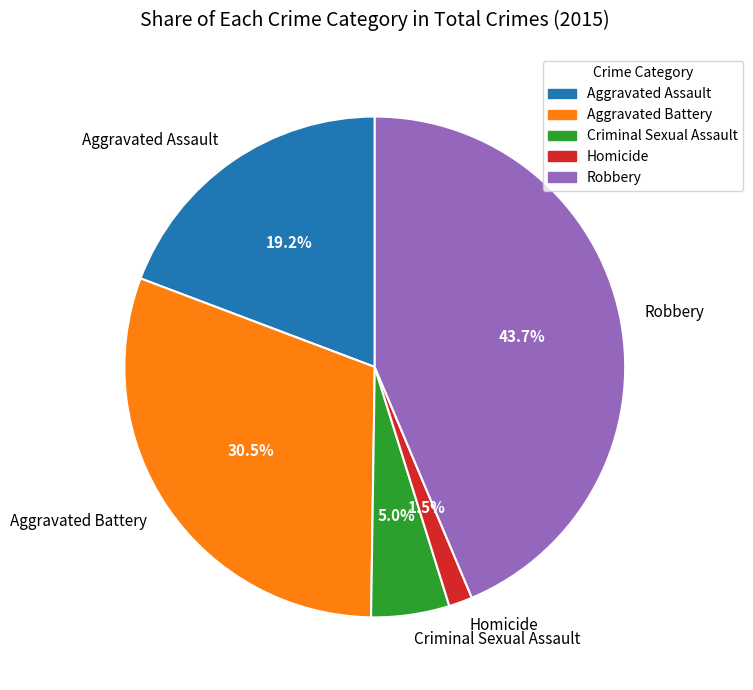

Which category has the smallest portion of the pie?

Homicide